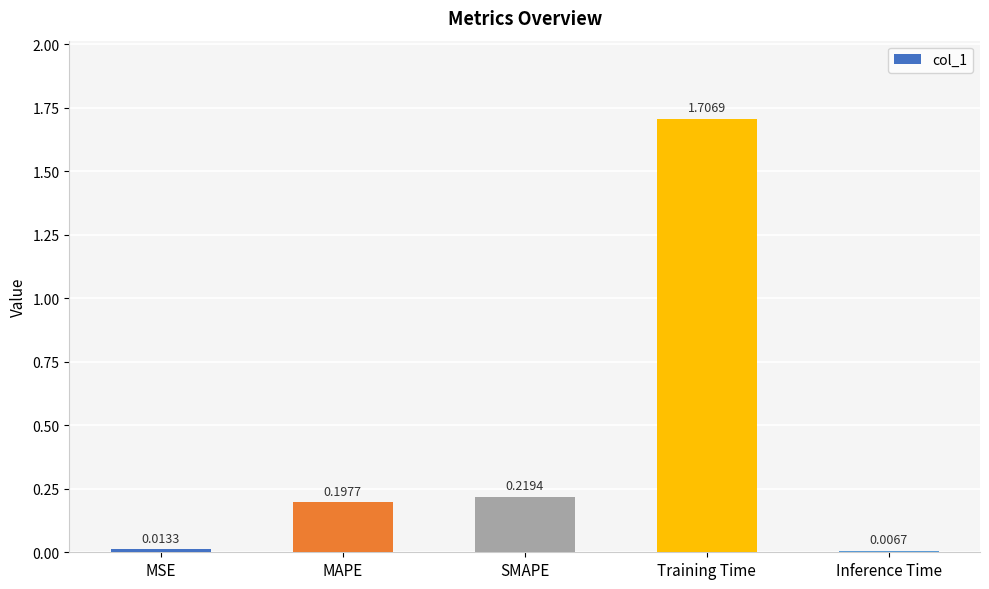

What is the average value?

0.4